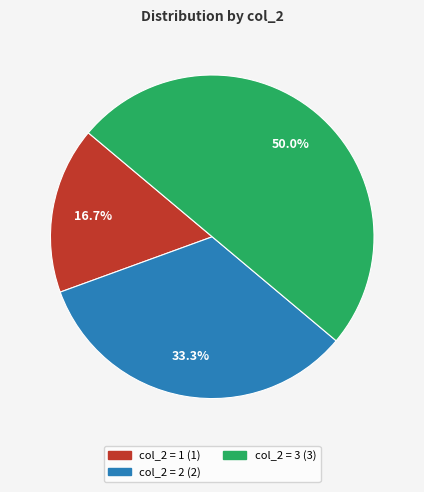

How many slices are in this pie chart?

3